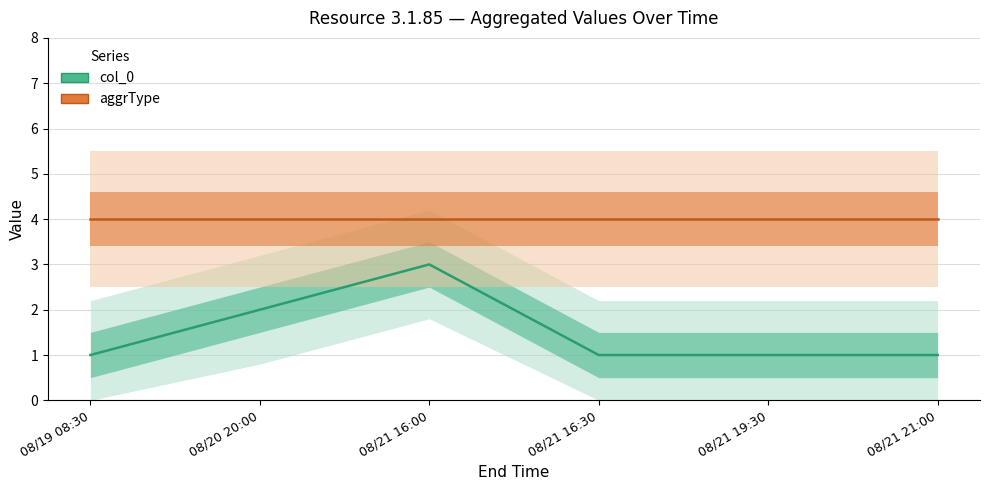

Which label corresponds to the largest value in the chart?

08/19 08:30